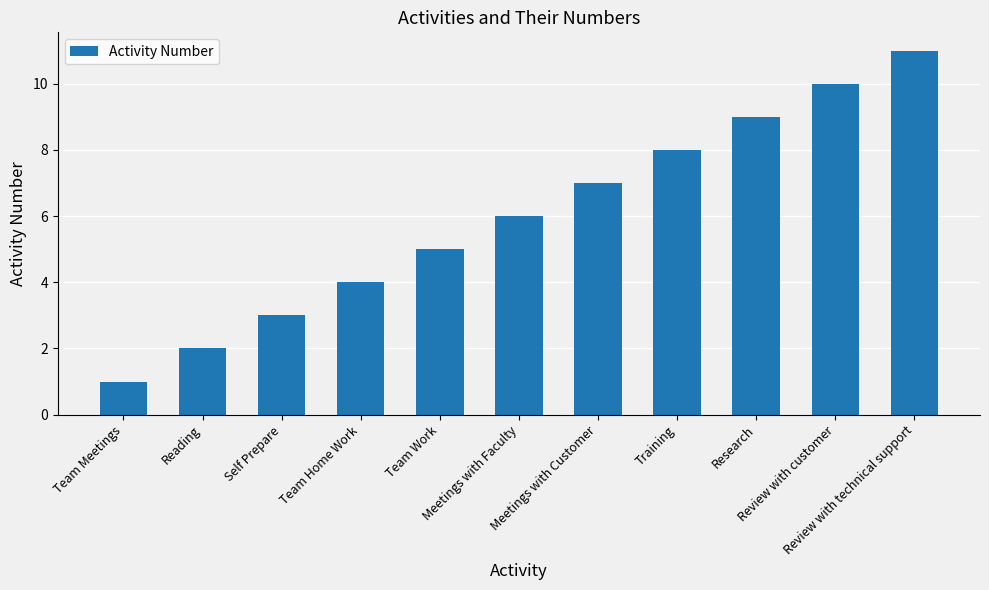

Rank the categories by value from lowest to highest.

Team Meetings, Reading, Self Prepare, Team Home Work, Team Work, Meetings with Faculty, Meetings with Customer, Training, Research, Review with customer, Review with technical support